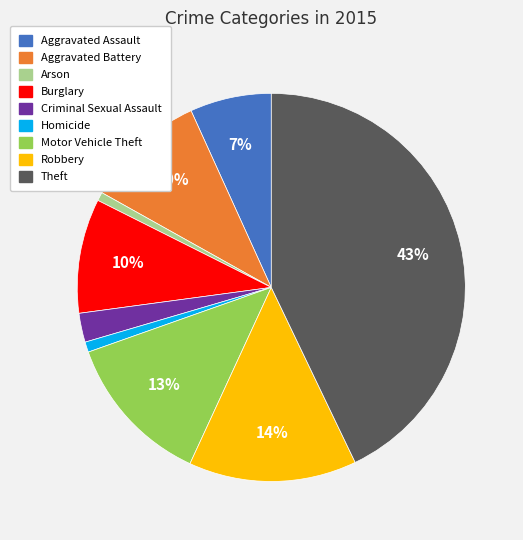

Is there a majority slice in this chart?

No